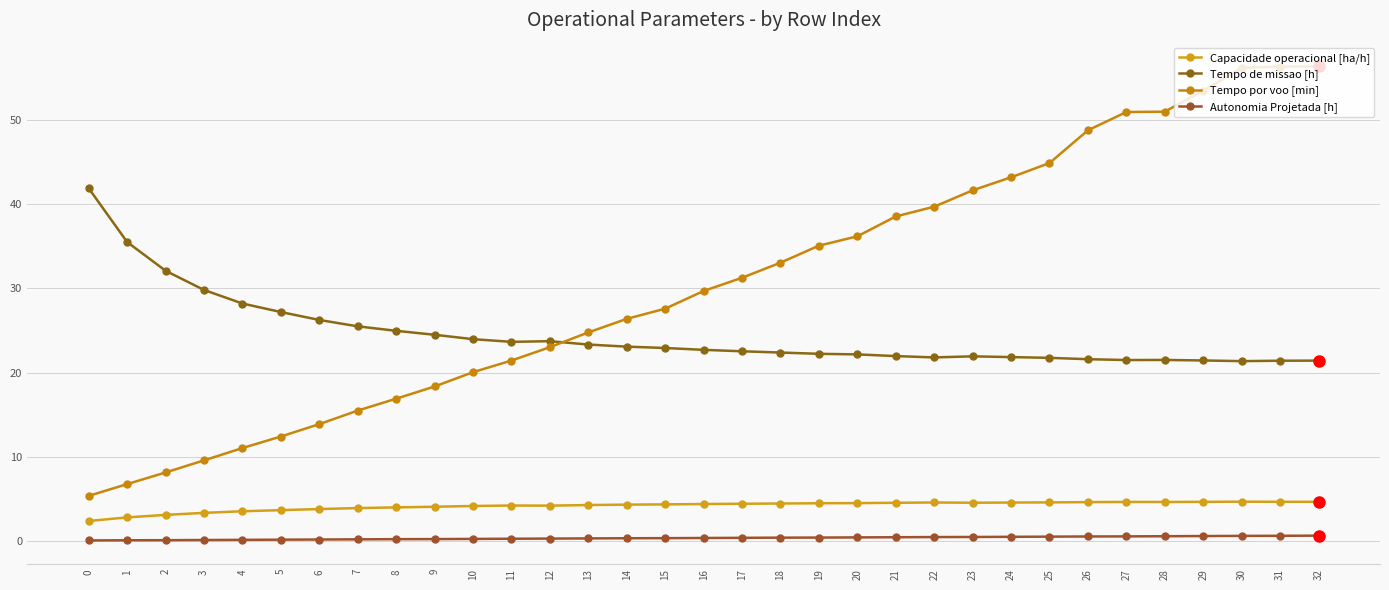

At how many categories does at least one series exceed 21?

33